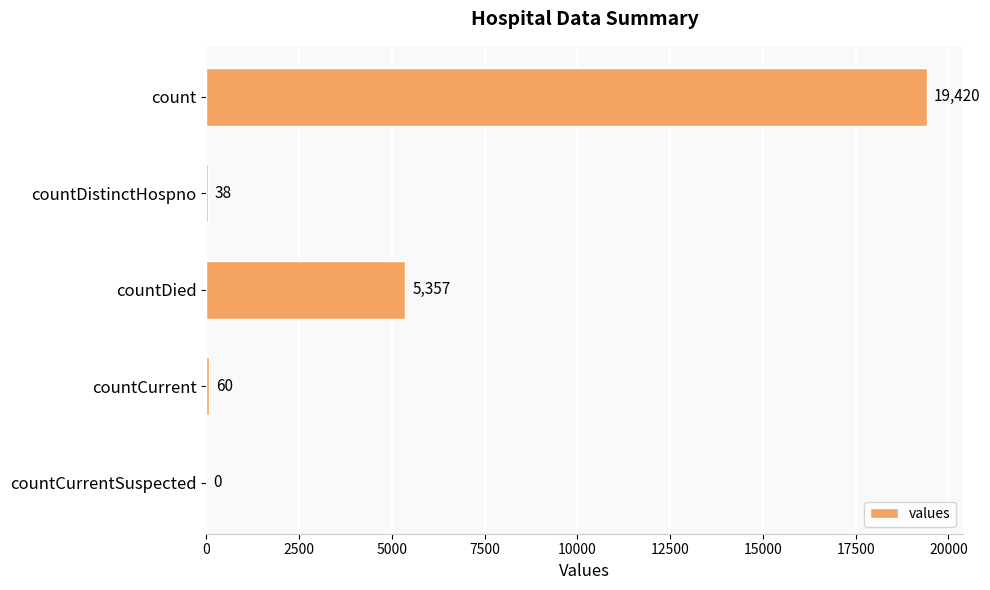

The chart shows a value of 5357 at countDied. True or false?

True